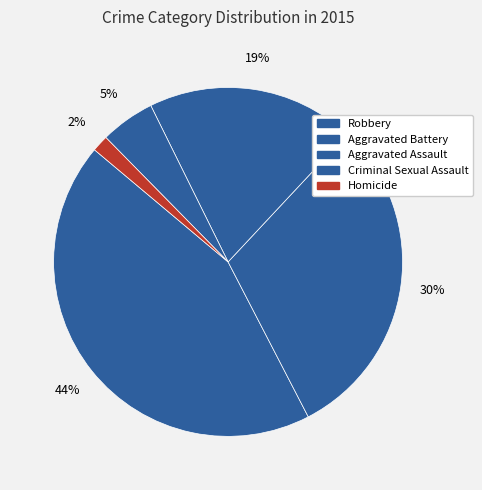

How many segments does this pie chart have?

5